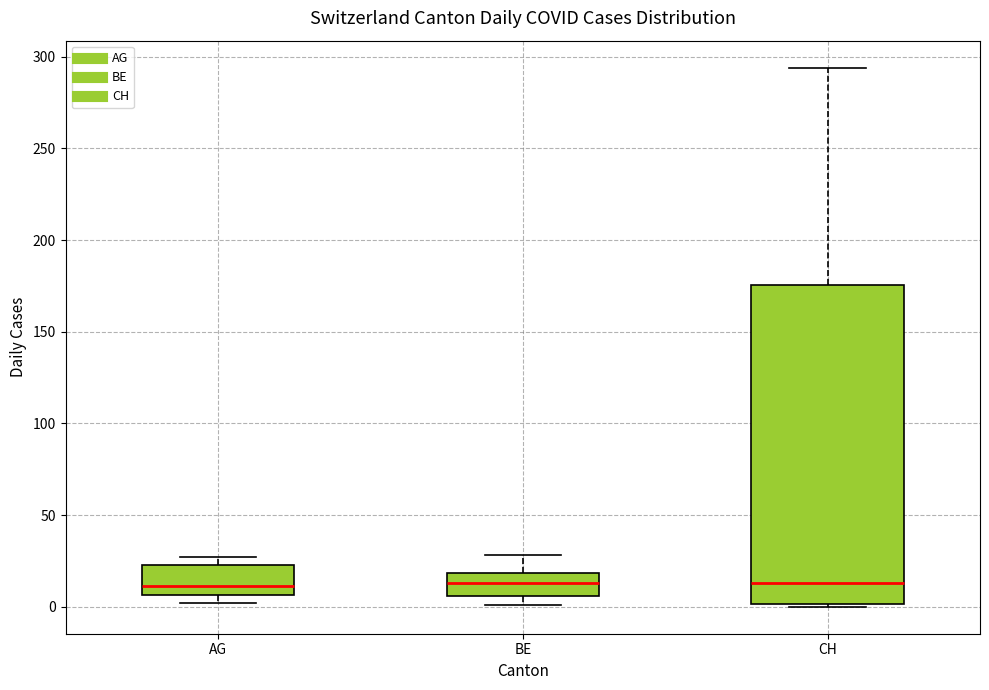

Reading left to right, transcribe this box plot: for each box, give where its median line is, the range the box spans, and where its two whiskers end, as read against the y-axis. The values are not printed on the chart, so give them approximately, as read against the axis.

AG: median 10, box 5 to 25, whiskers 0 to 25 (just above the box's upper edge)
BE: median 15, box 5 to 20, whiskers 0 to 30
CH: median 15, box 0 to 175, whiskers 0 to 295